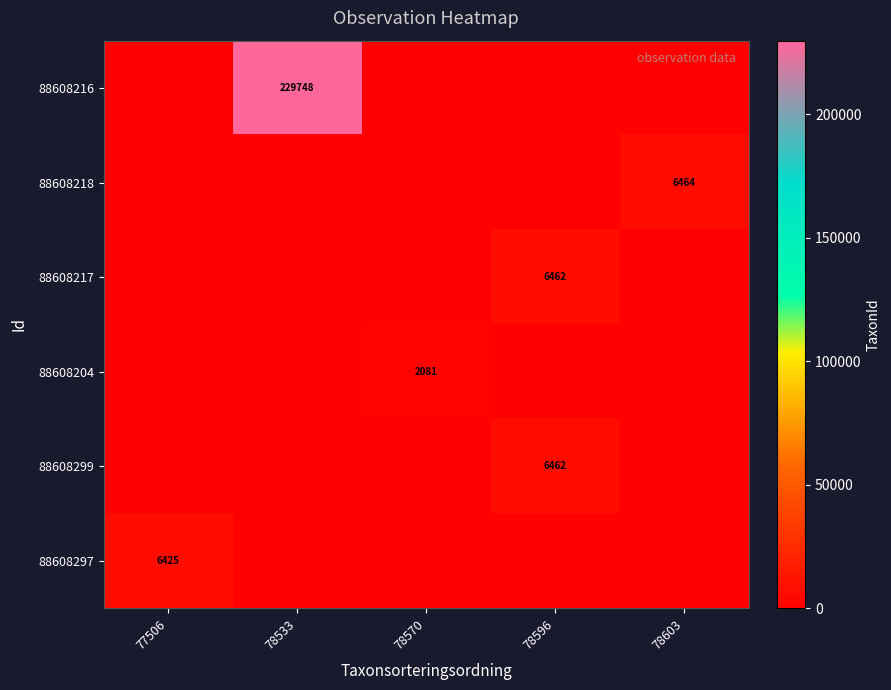

The value of 88608218 at 78603 is 9754. True or false?

False